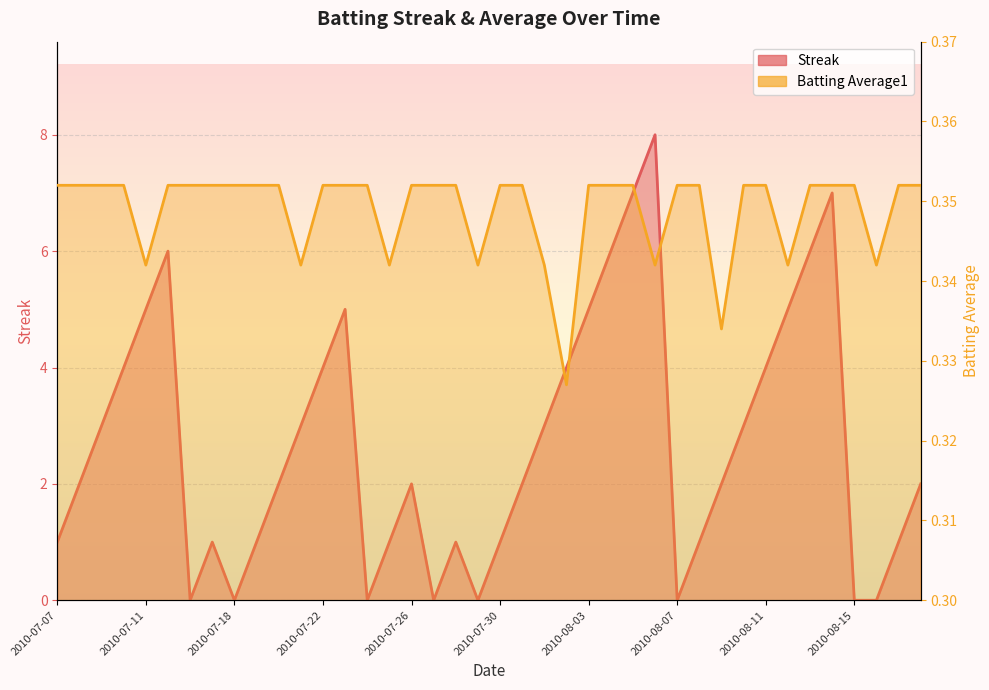

How many lines are shown in the chart?

2